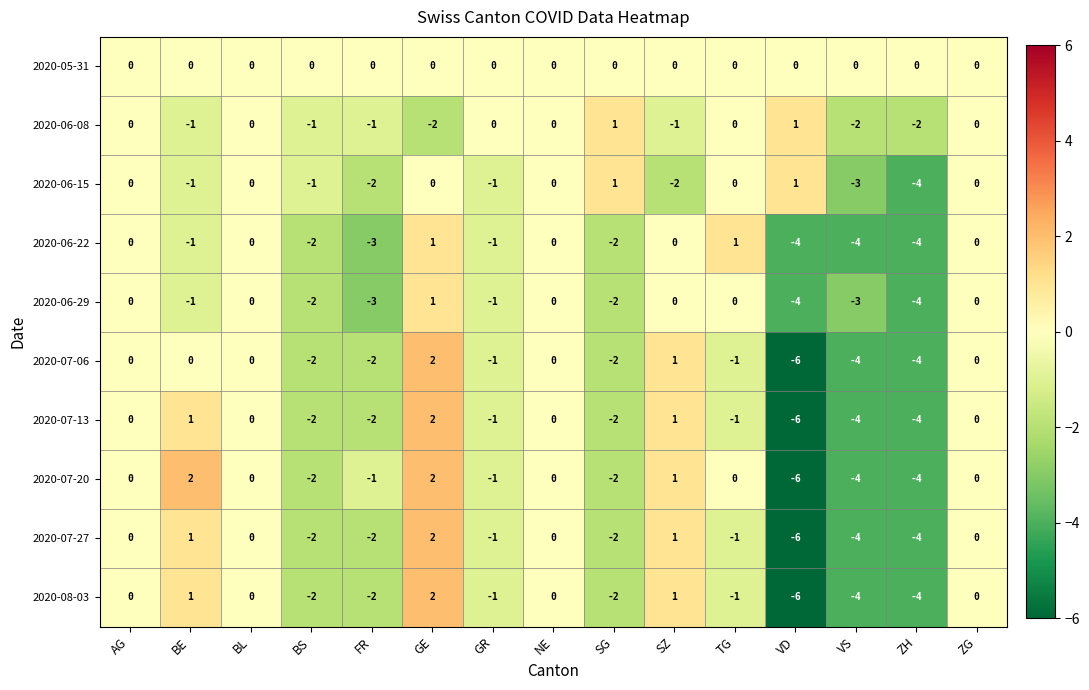

What is the difference between the 2020-06-29 values at FR and TG?

3